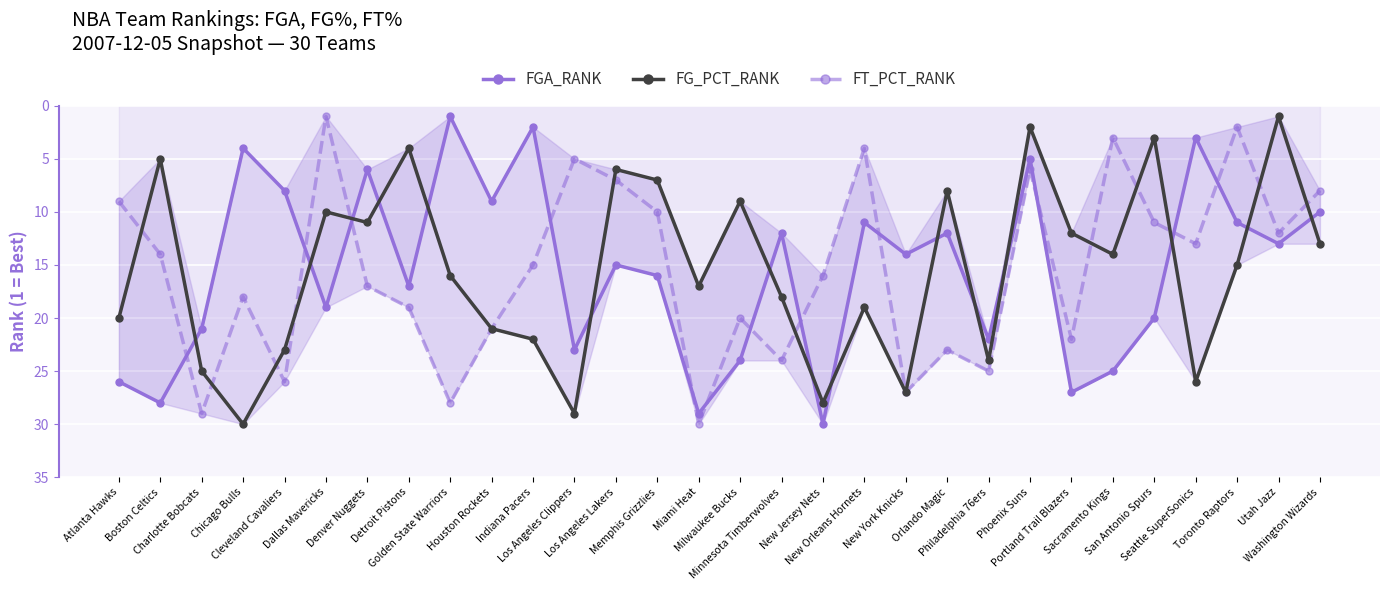

After their last crossing, which series has the higher values: FT_PCT_RANK or FG_PCT_RANK?

FG_PCT_RANK